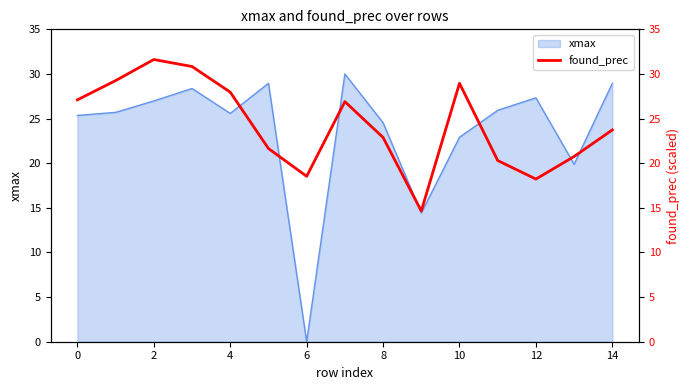

Reading left to right, transcribe all the data shown in this chart.

27.1	29.3	31.6	30.8	28.0	21.6	18.5	26.9	22.9	14.6	29.0	20.3	18.2	20.8	23.7